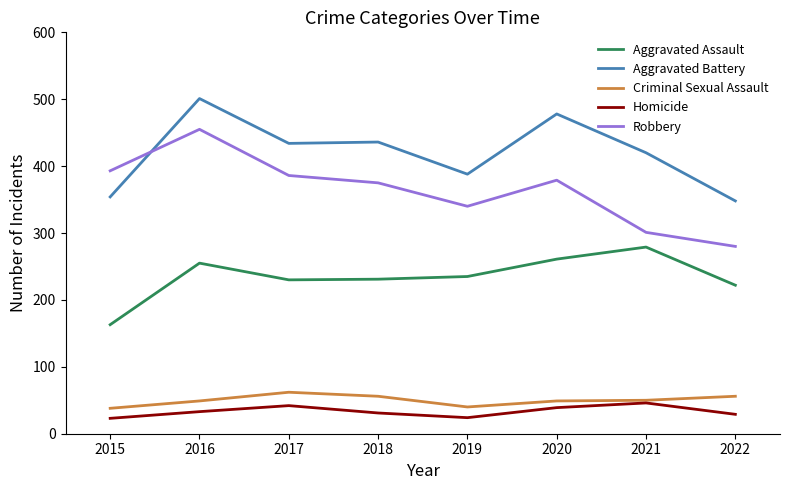

Which series has the largest total across all categories?

Aggravated Battery